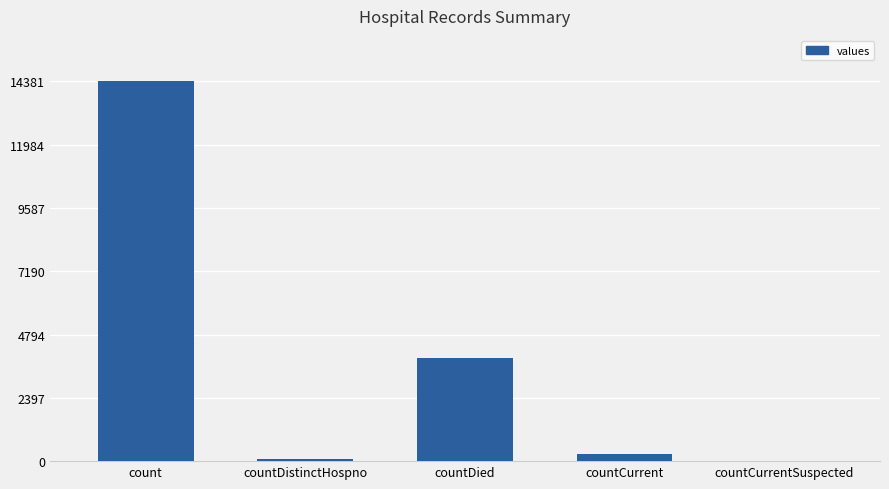

Count the number of categories in the chart.

5